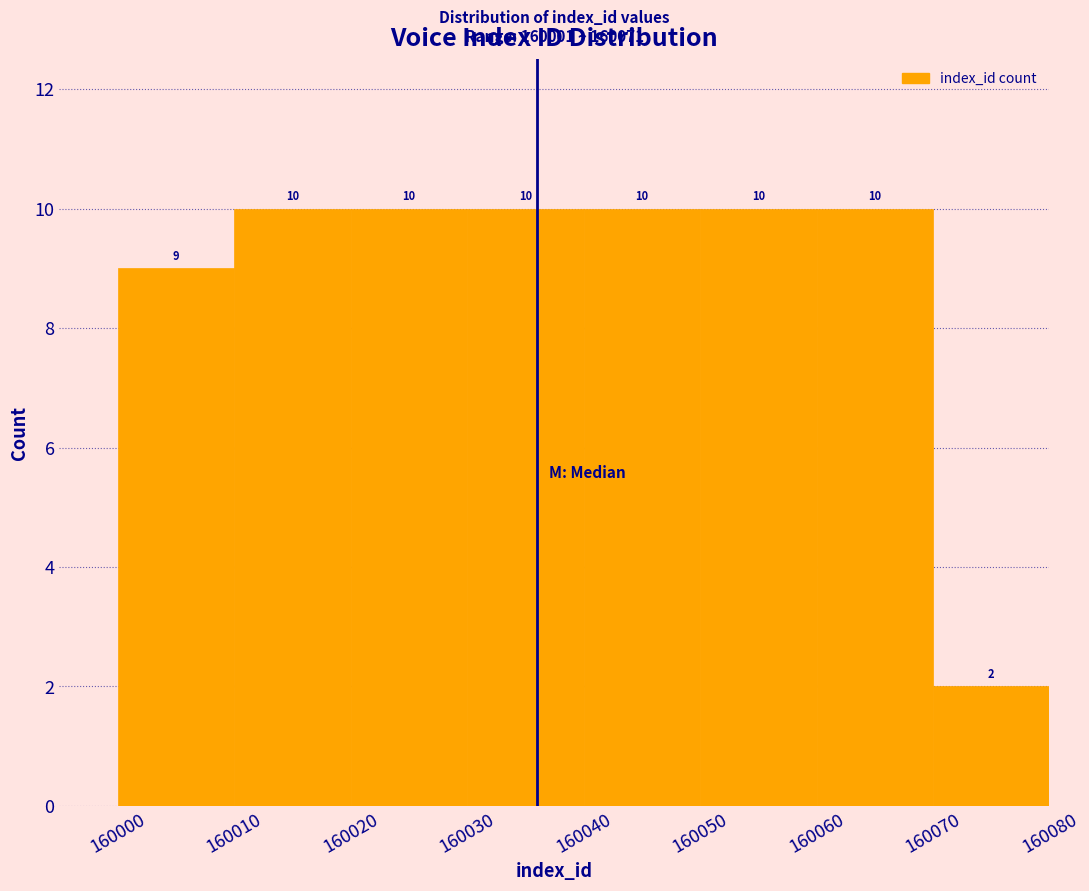

Reading left to right, transcribe this chart: for each bar, give the range it covers on the x-axis and its height.

160000 to 160010: 9
160010 to 160020: 10
160020 to 160030: 10
160030 to 160040: 10
160040 to 160050: 10
160050 to 160060: 10
160060 to 160070: 10
160070 to 160080: 2